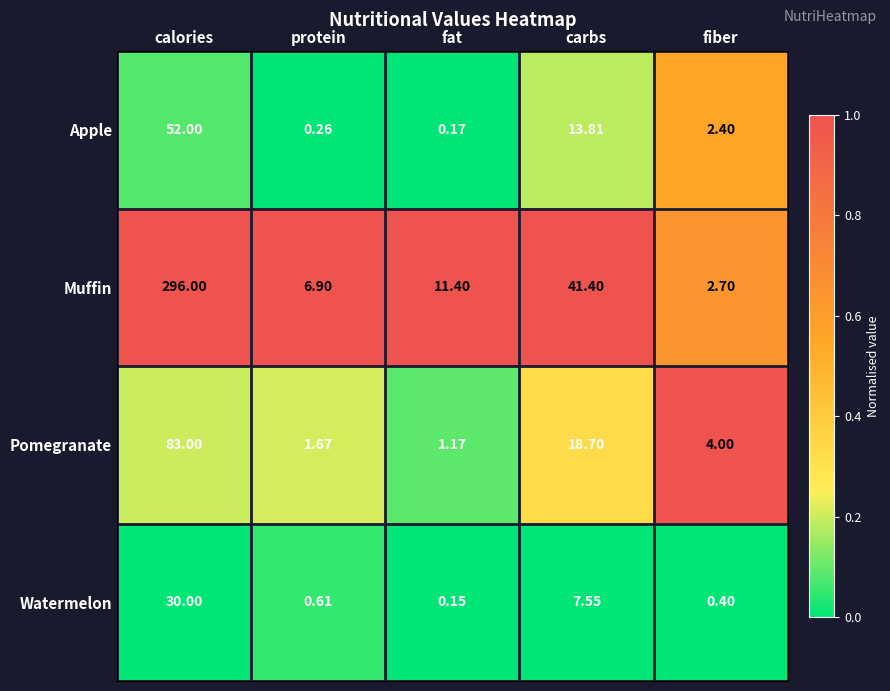

At how many categories does at least one series exceed 0?

5